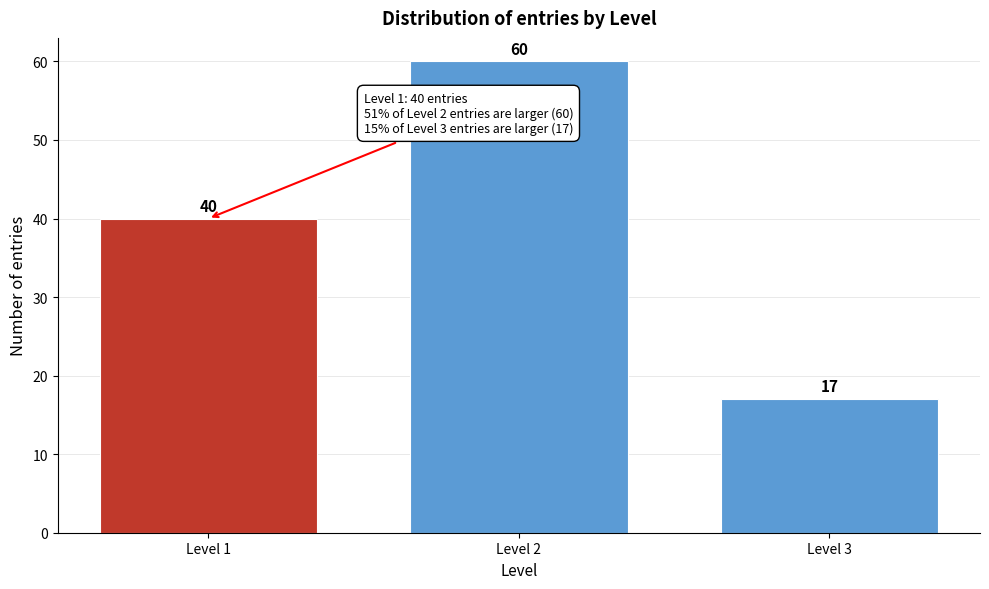

Reading left to right, extract all data points from this chart.

40	60	17